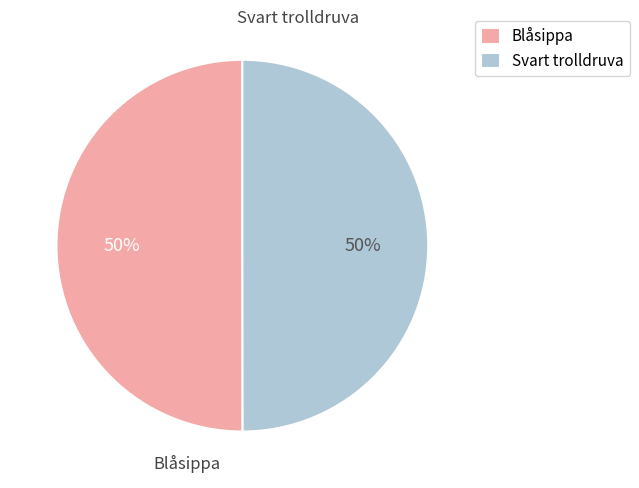

What is the ratio of the value at Blåsippa to the value at Svart trolldruva?

1.0